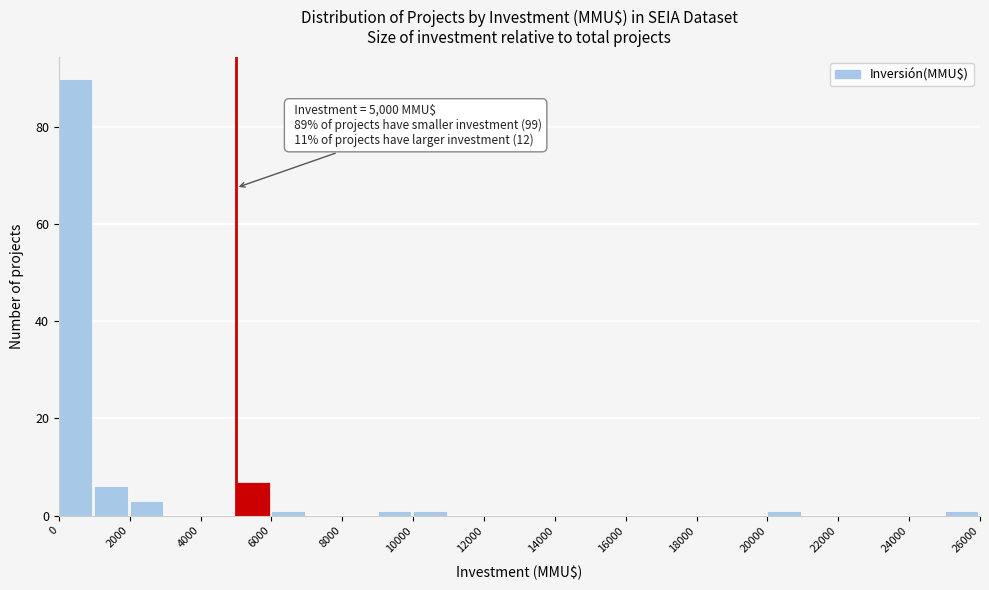

Over which range of the x-axis is the bar tallest?

0 to 1000